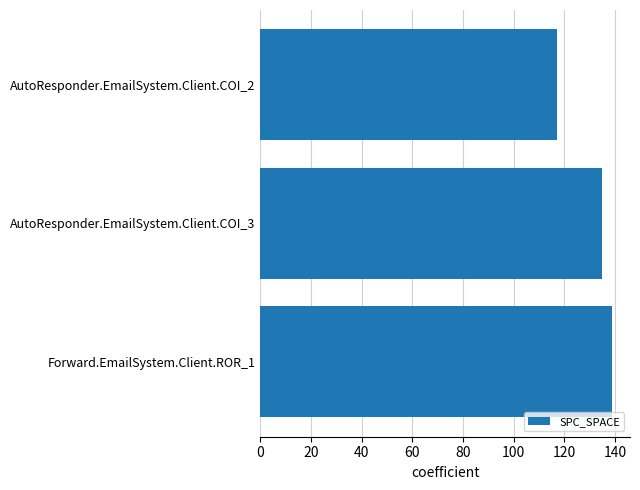

What is the sum of all values?

391